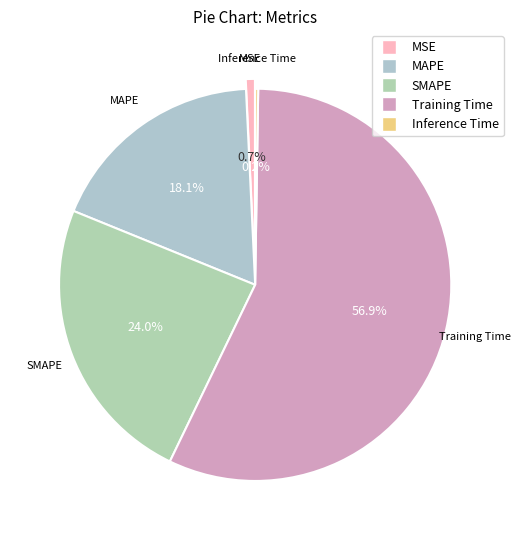

Does MAPE represent more than half of the total?

No